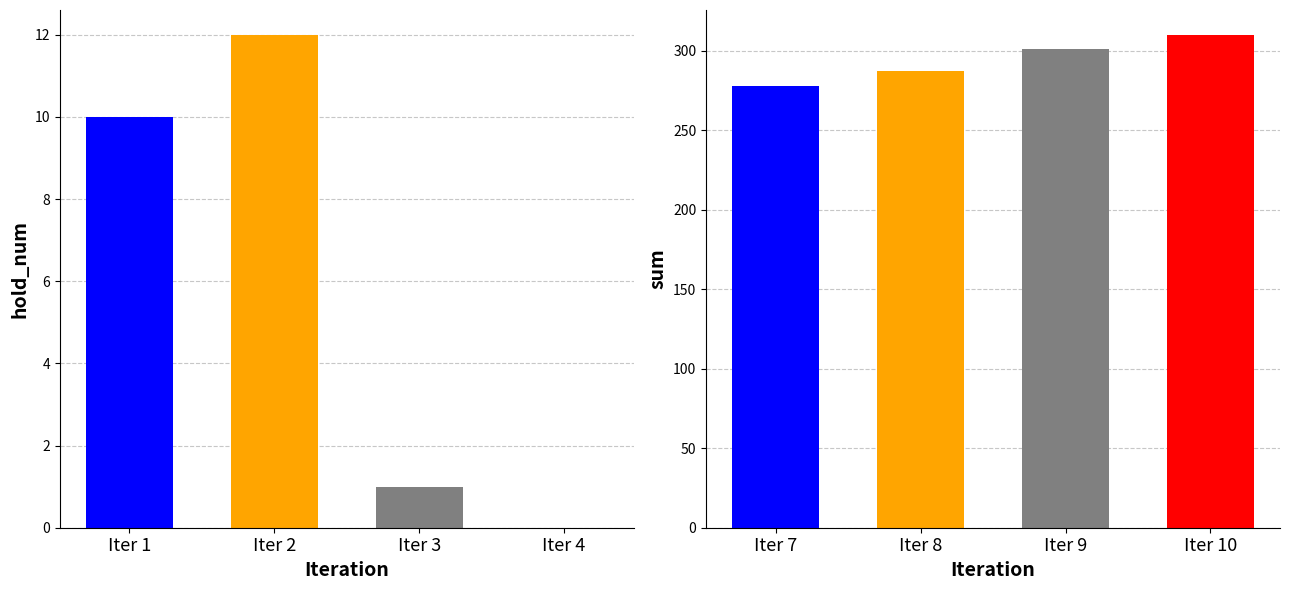

At which category does the chart reach its minimum across all series?

4